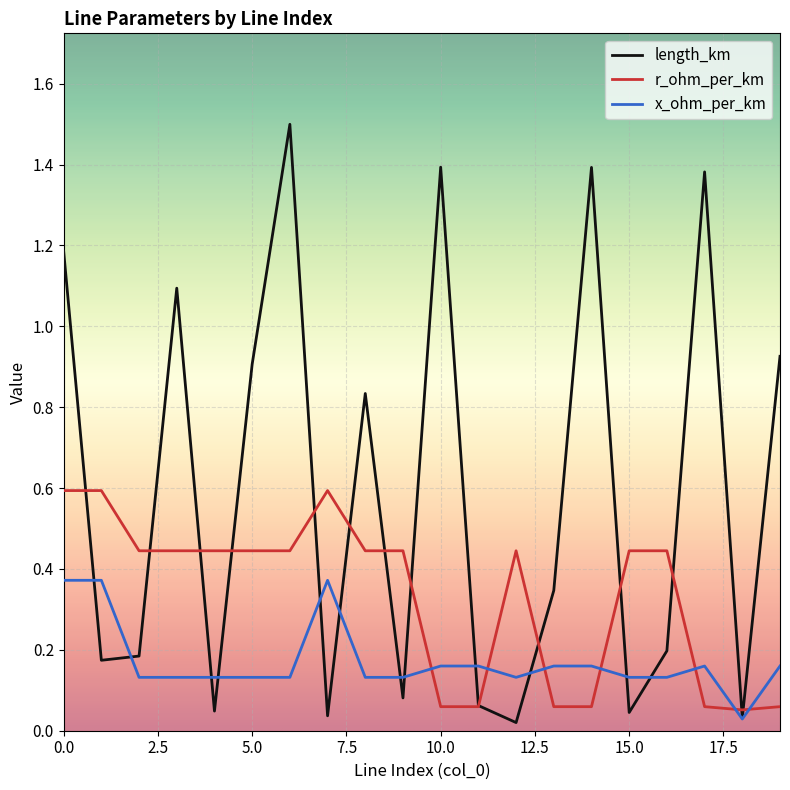

After their last crossing, which series has the higher values: r_ohm_per_km or length_km?

length_km